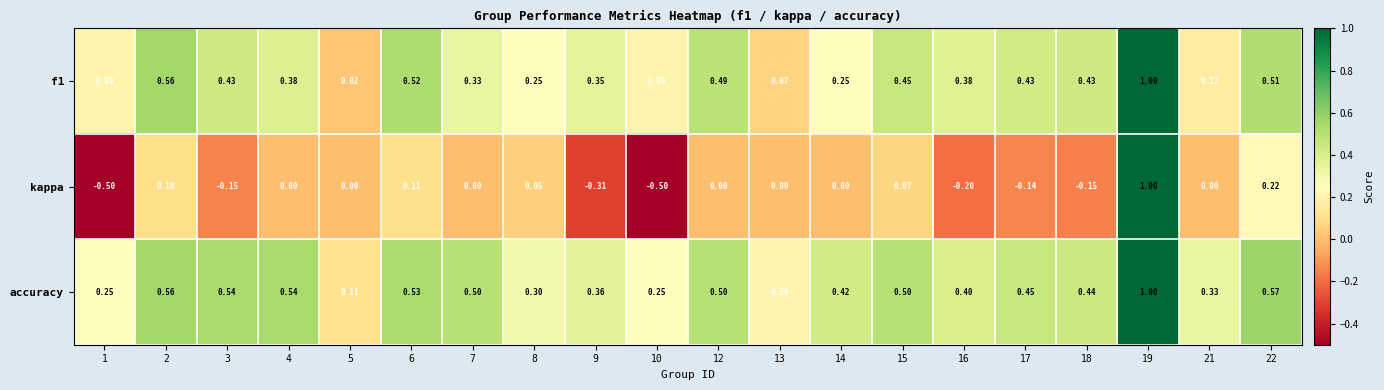

Which series changed the most between 3 and 10?

kappa